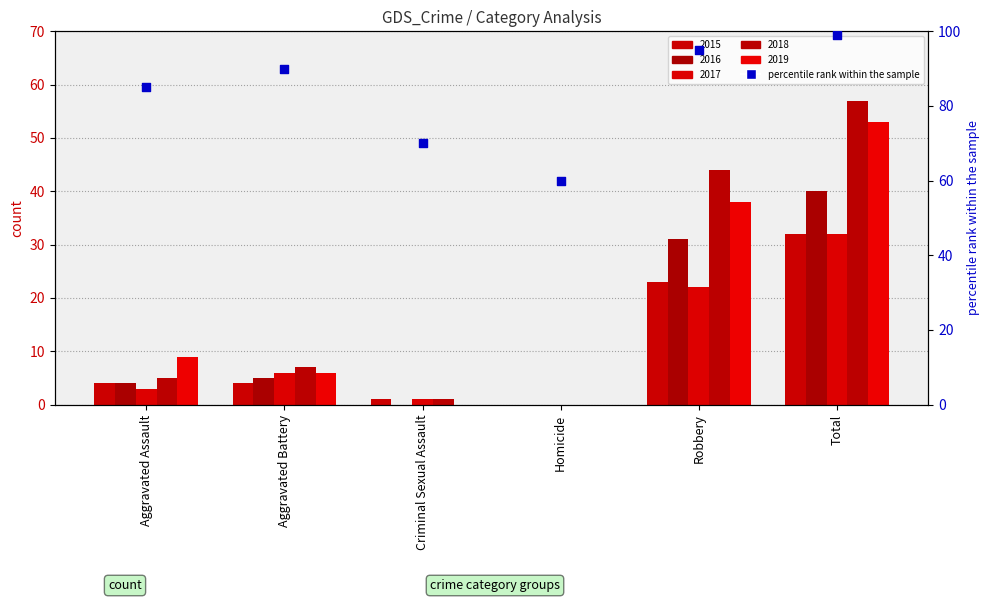

Approximately how many times larger is the value at Homicide compared to Criminal Sexual Assault?

0.9